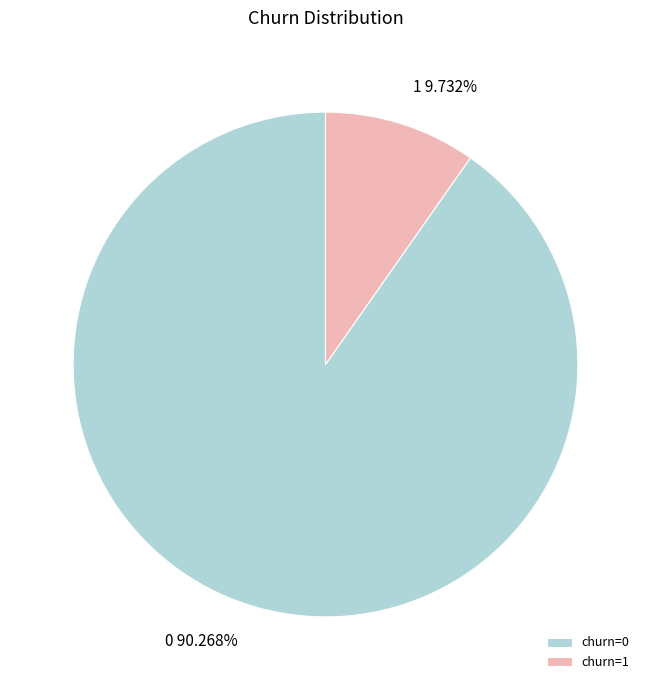

What is the ratio of the value at 1 to the value at 0?

0.1